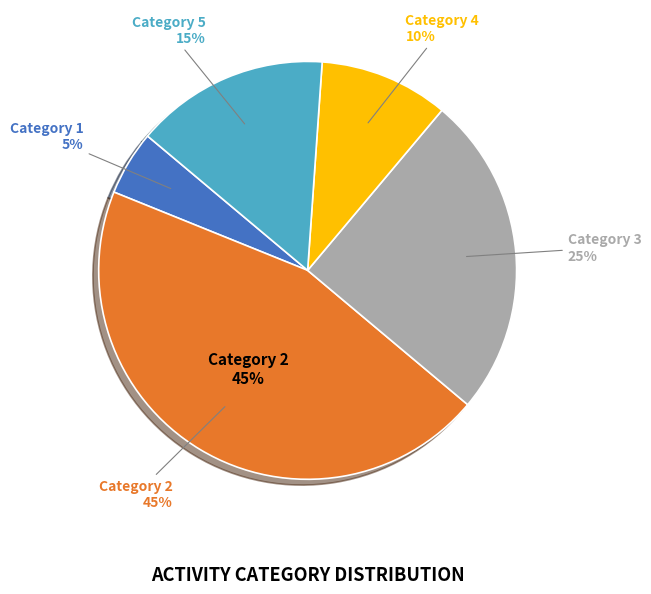

How many slices are in this pie chart?

5